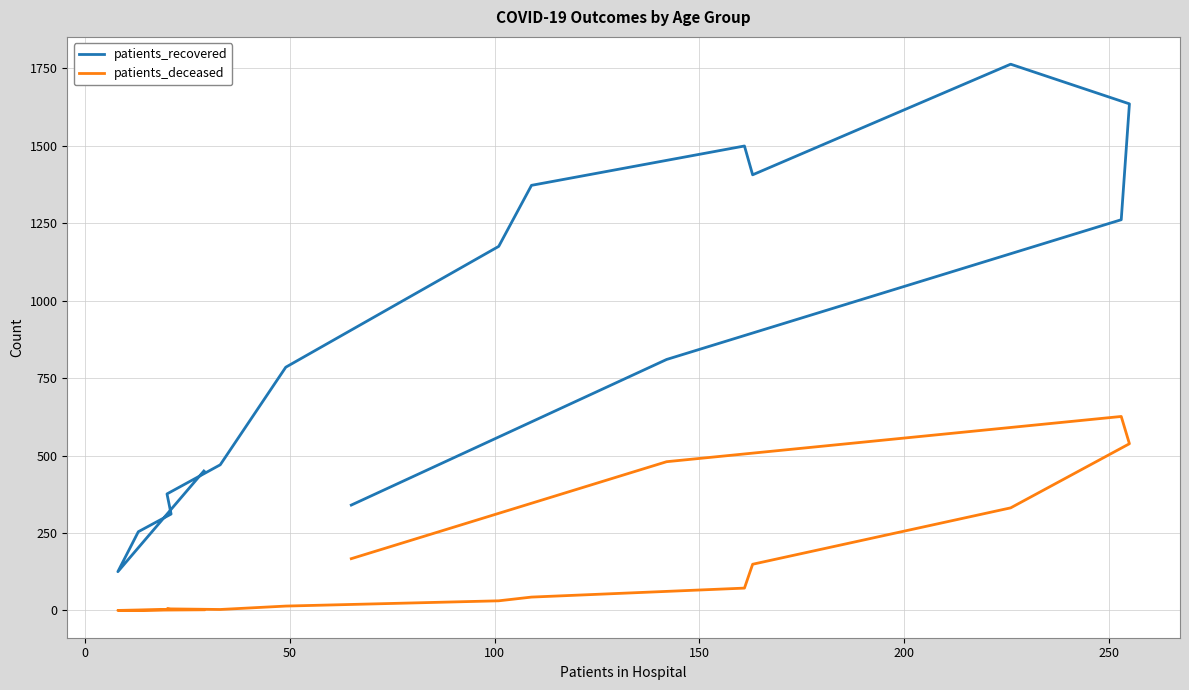

Is it true that patients_recovered equals 56 at 0?

False